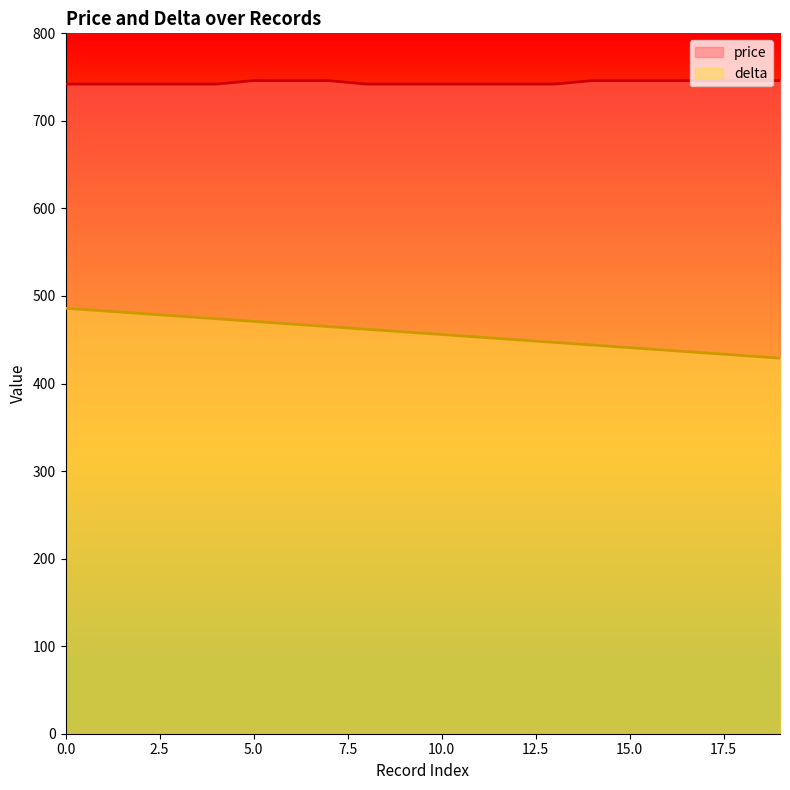

Is the value of delta at 10 greater than the value of price at 13?

No